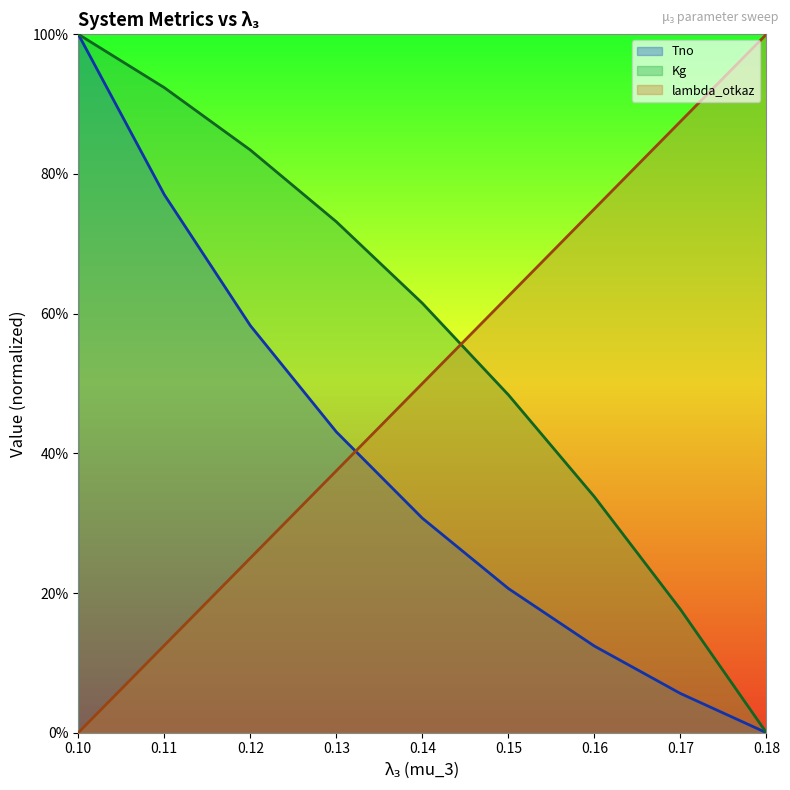

What are all the series names shown in the legend?

Tno, Kg, lambda_otkaz